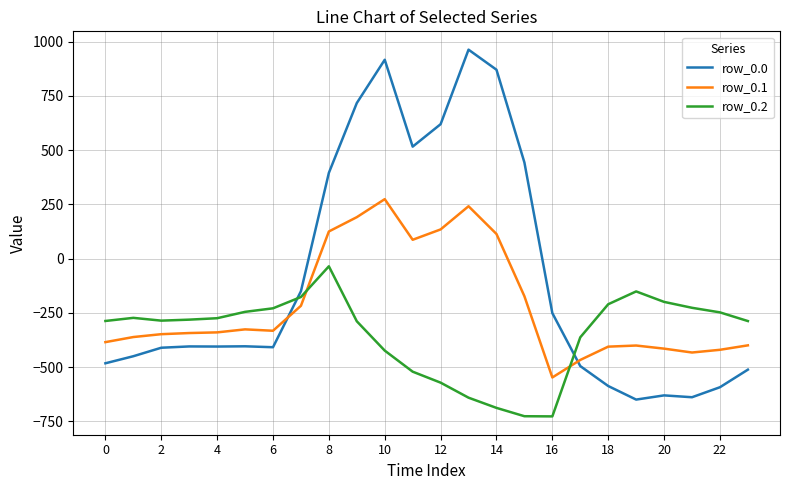

What is the lowest value of the row_0.2 series?

-726.6